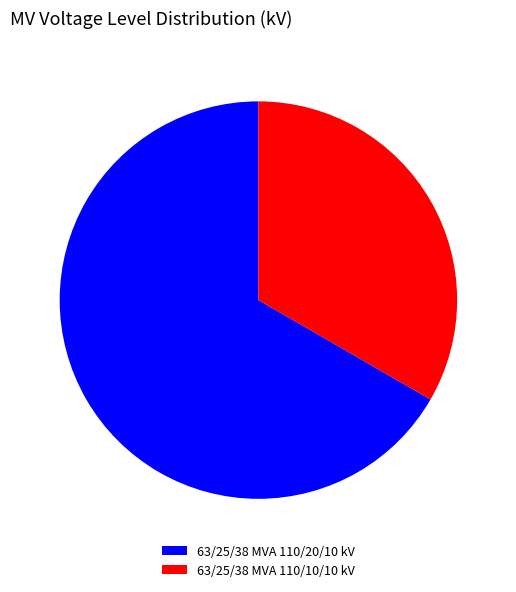

Does 63/25/38 MVA 110/20/10 kV account for over 50% of the chart?

Yes